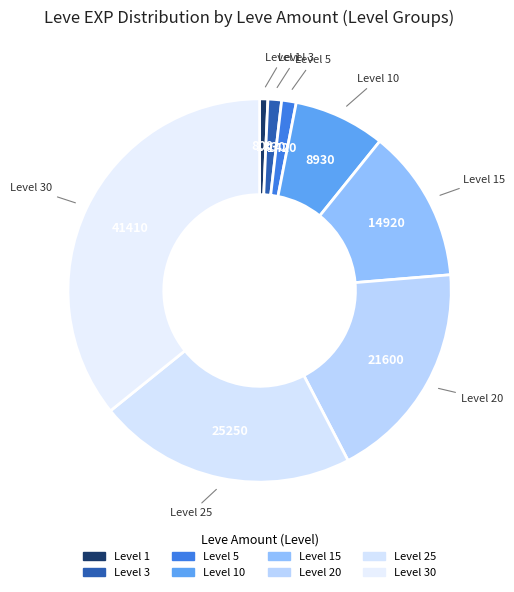

To the nearest percent, what is the difference between the largest and smallest slice percentages?

35%